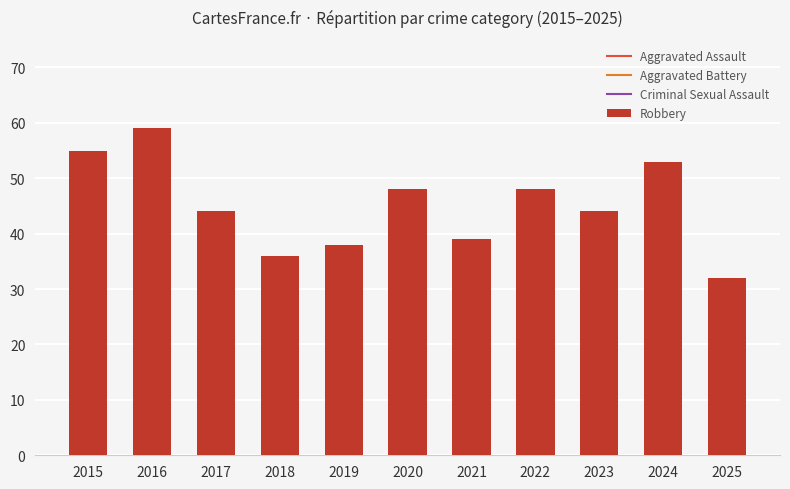

Does the chart contain any negative values?

No